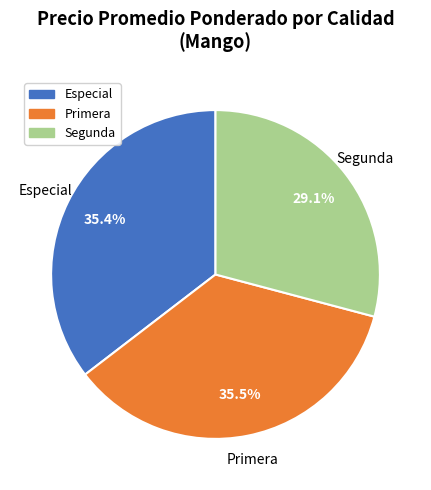

Combined, do Segunda and Especial account for over 50%?

Yes